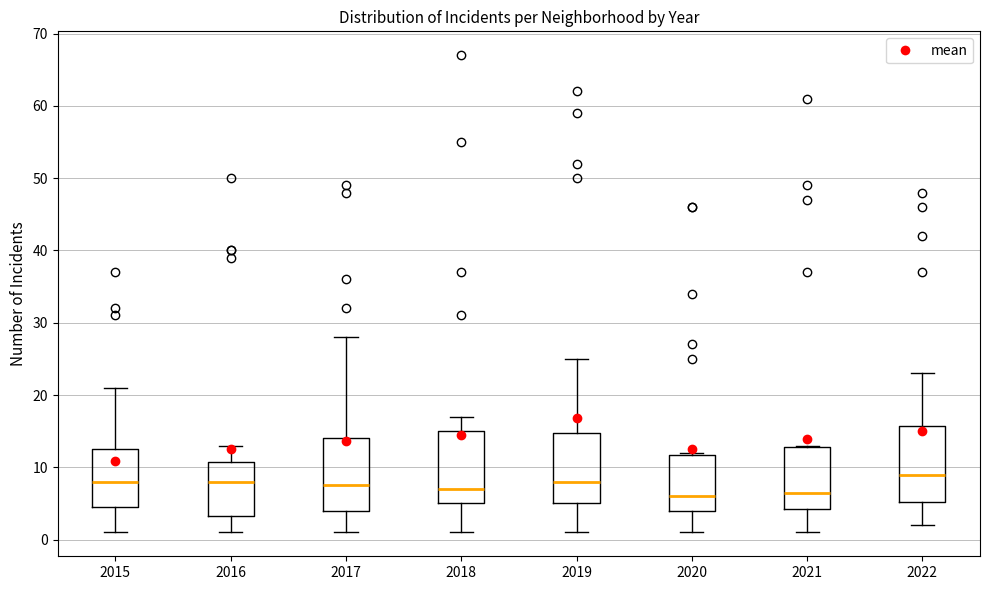

Which box has the highest median line?

2022